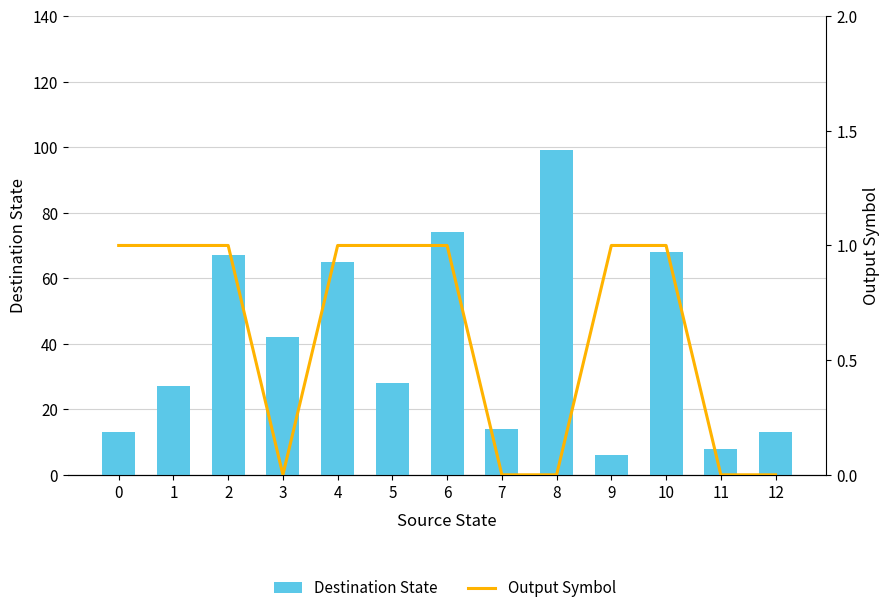

How many data points in Output Symbol are less than 1?

5